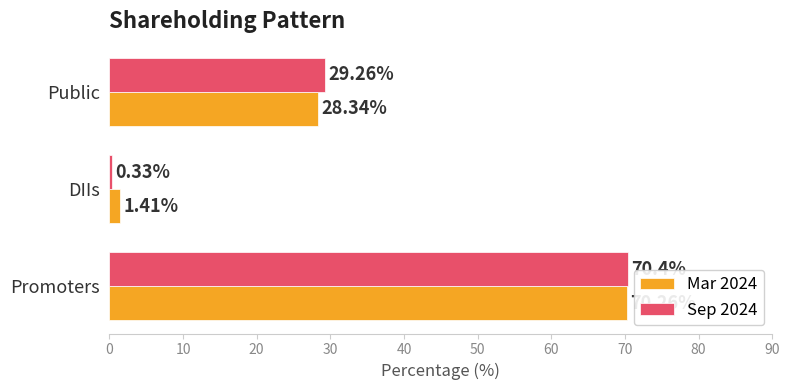

List the series in order of their peak value, lowest first.

Mar 2024, Sep 2024